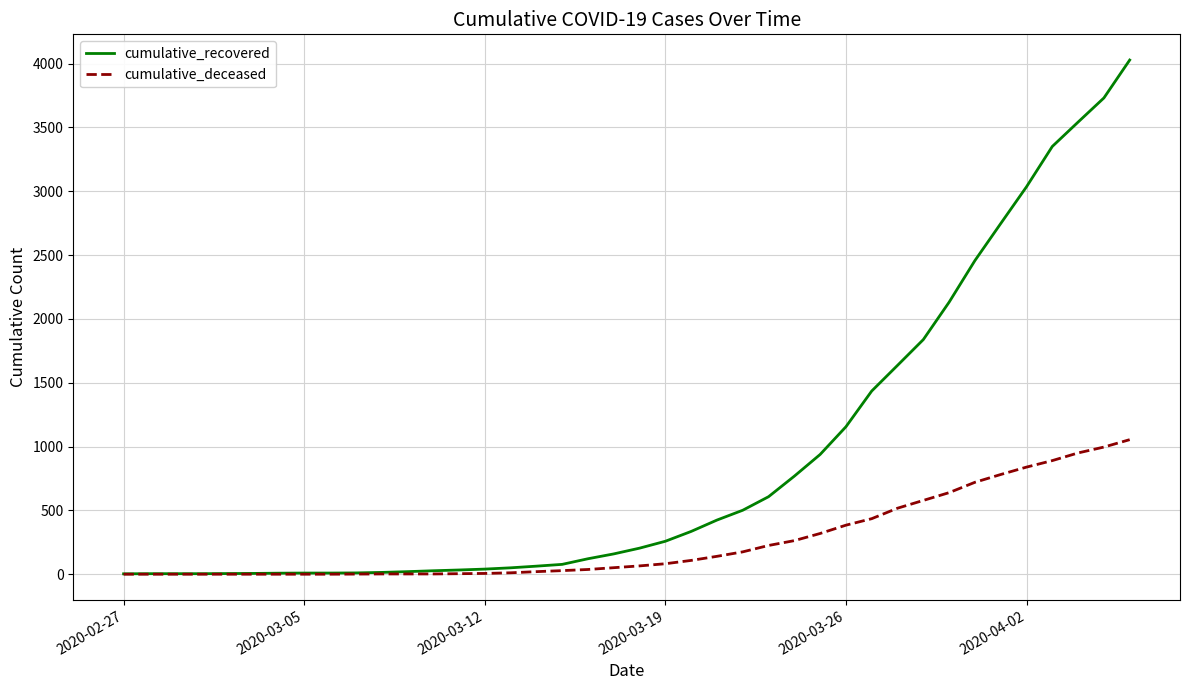

Which series has the largest range (max minus min)?

cumulative_recovered